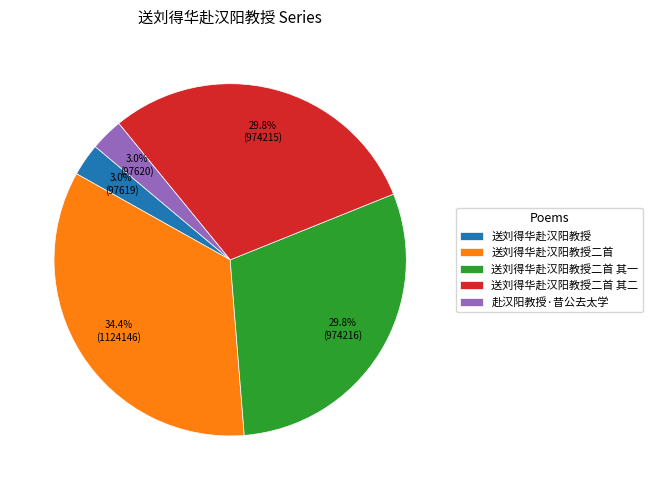

What percentage do 赴汉阳教授·昔公去太学 and 送刘得华赴汉阳教授二首 together represent?

37.4%